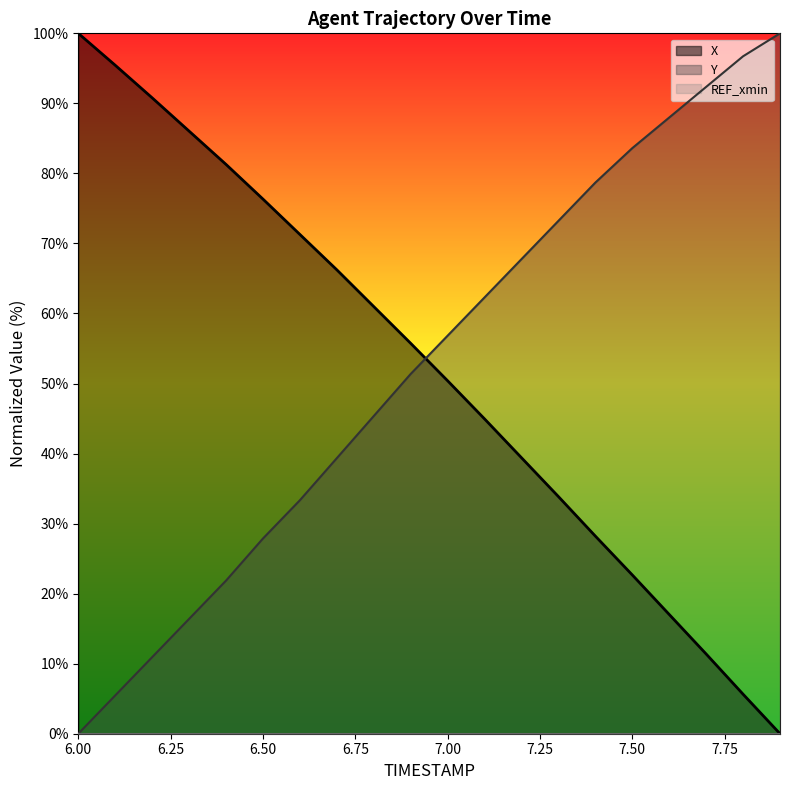

What is the total value across all series at 6.7?

105.6